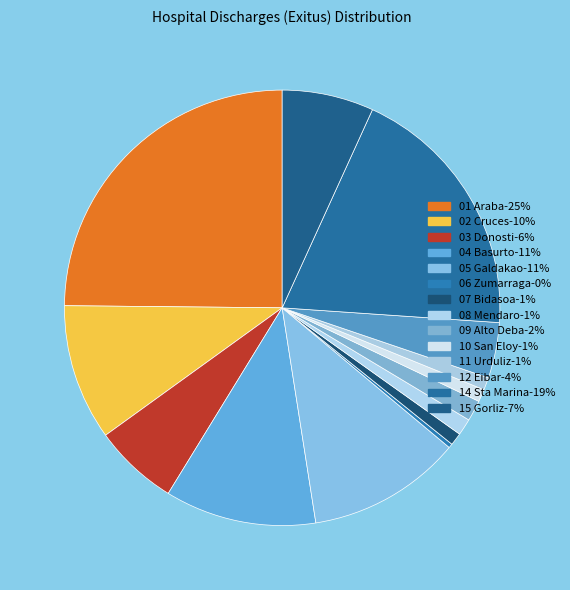

What is the smallest slice in the pie chart?

06 Zumarraga